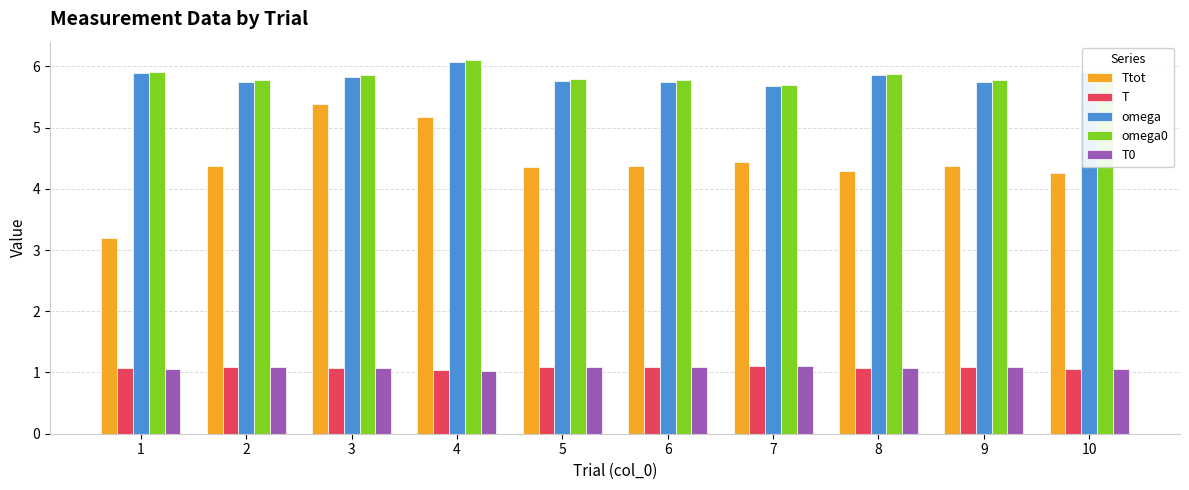

The omega0 series shows 5.8 at 5. True or false?

True